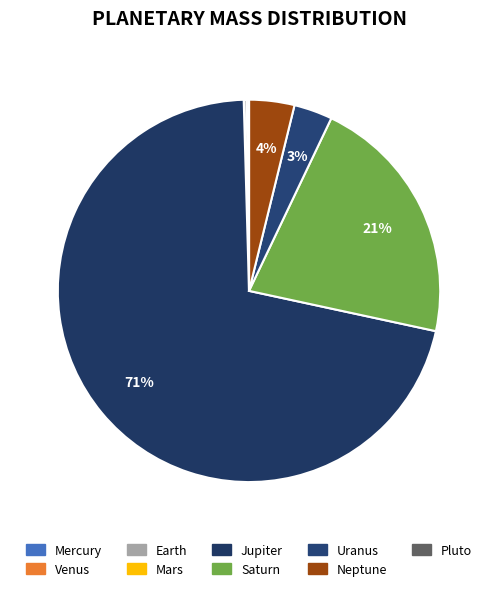

How much of the chart is everything except Saturn?

78.7%